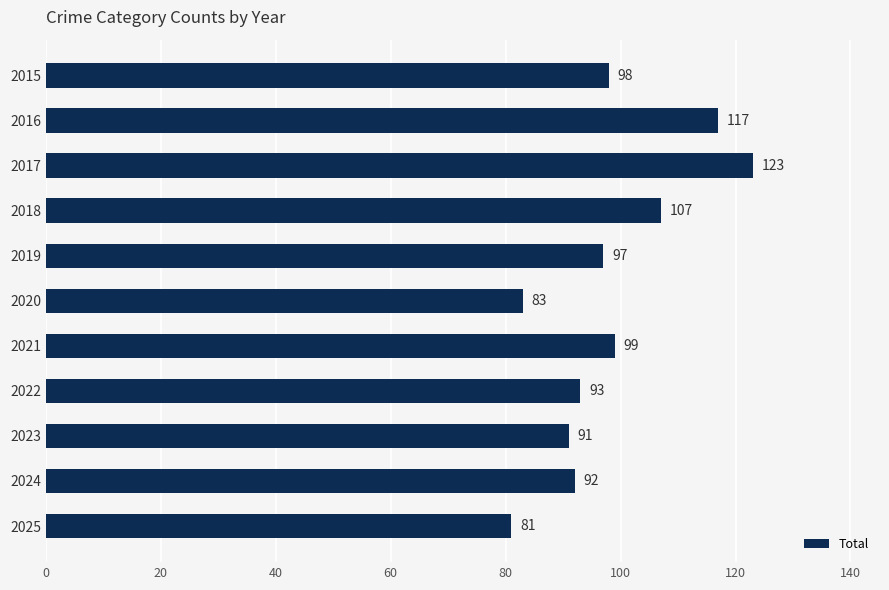

Between 2019 and 2021, which is larger?

2021